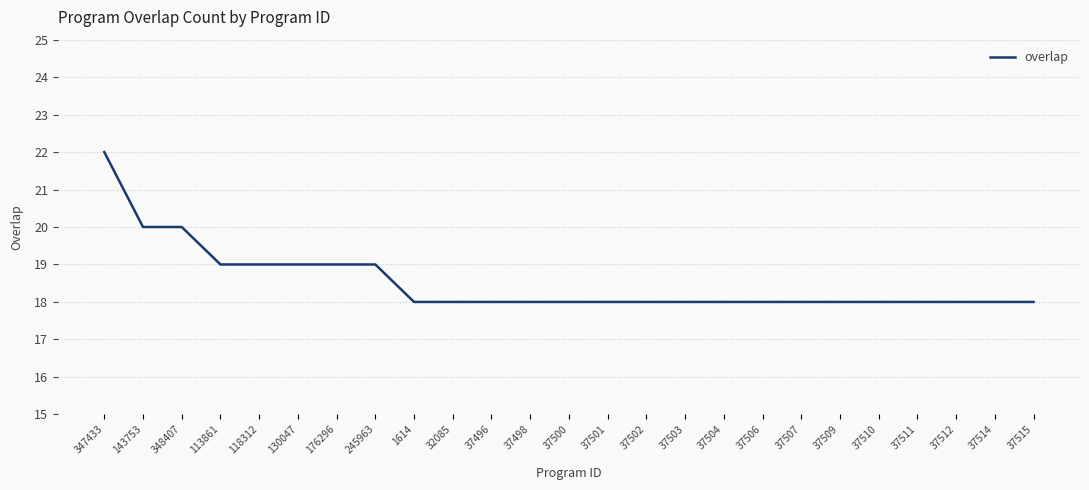

Reading left to right, extract all data points from this chart.

347433=22	143753=20	348407=20	113861=19	118312=19	130047=19	176296=19	245963=19	1614=18	32085=18	37496=18	37498=18	37500=18	37501=18	37502=18	37503=18	37504=18	37506=18	37507=18	37509=18	37510=18	37511=18	37512=18	37514=18	37515=18